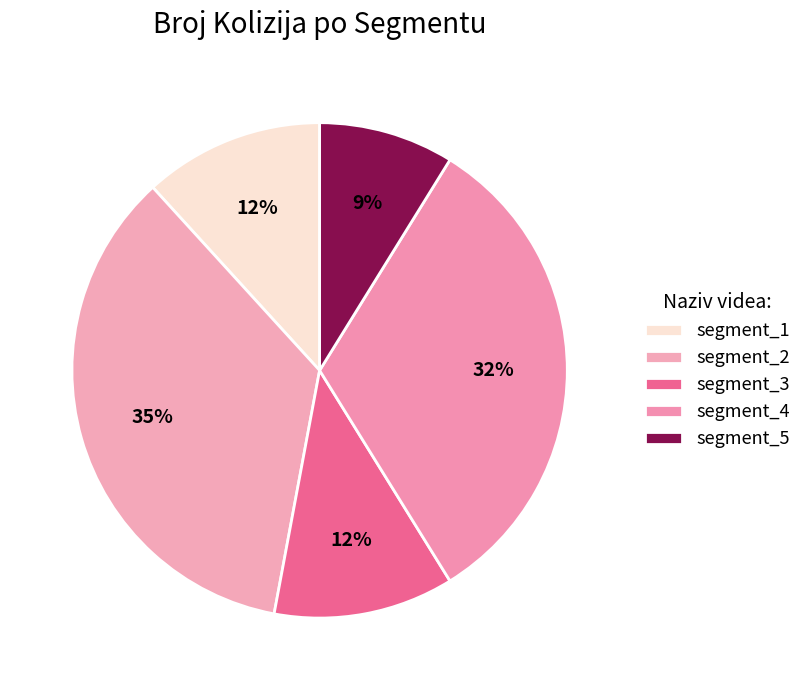

Is there any slice that represents more than half of the pie?

No